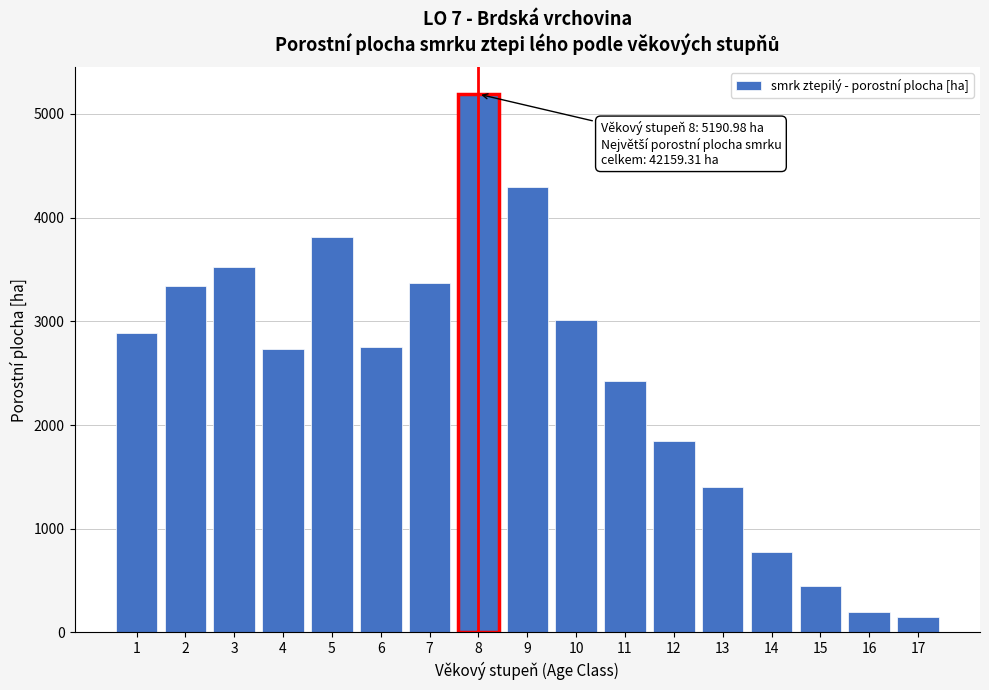

Reading left to right, list all the values displayed in this chart.

1=2888.7	2=3340.2	3=3522.8	4=2730.2	5=3816.3	6=2756.5	7=3366.0	8=5191.0	9=4299.8	10=3008.6	11=2423.7	12=1847.5	13=1398.6	14=772.7	15=449.1	16=196.8	17=150.8